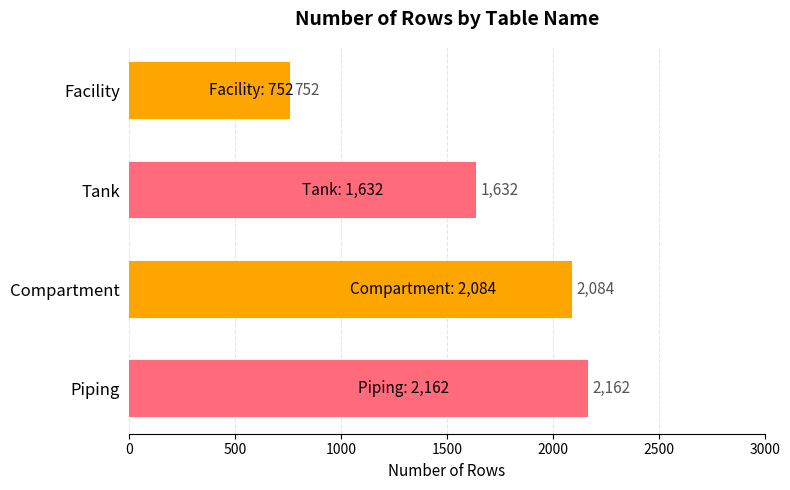

List the labels in order of value, smallest first.

Facility, Tank, Compartment, Piping